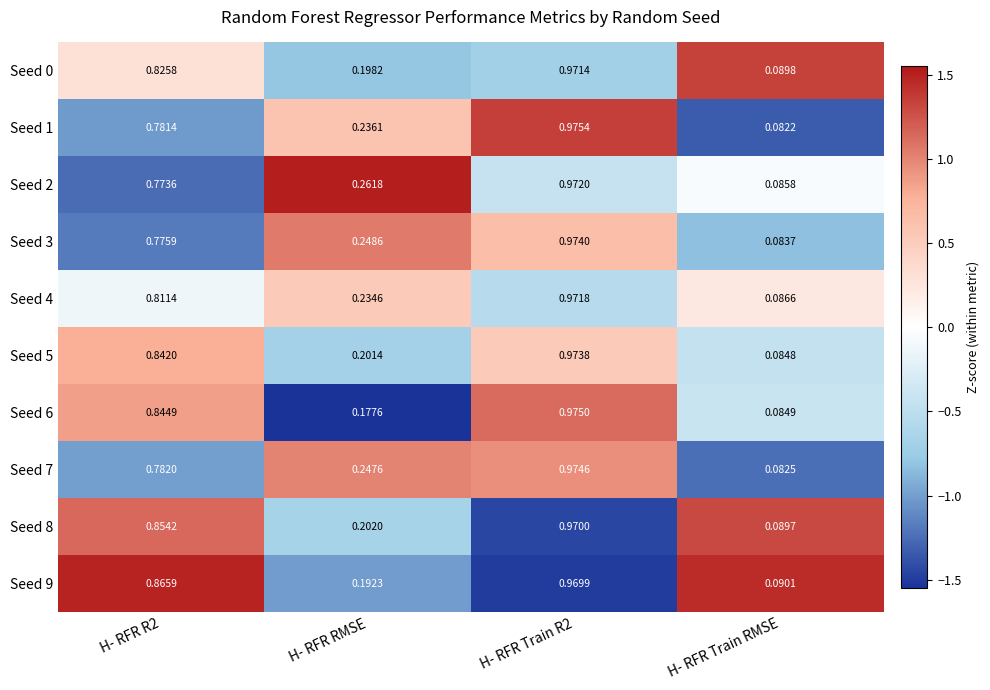

At which category does the chart reach its minimum across all series?

H- RFR Train RMSE